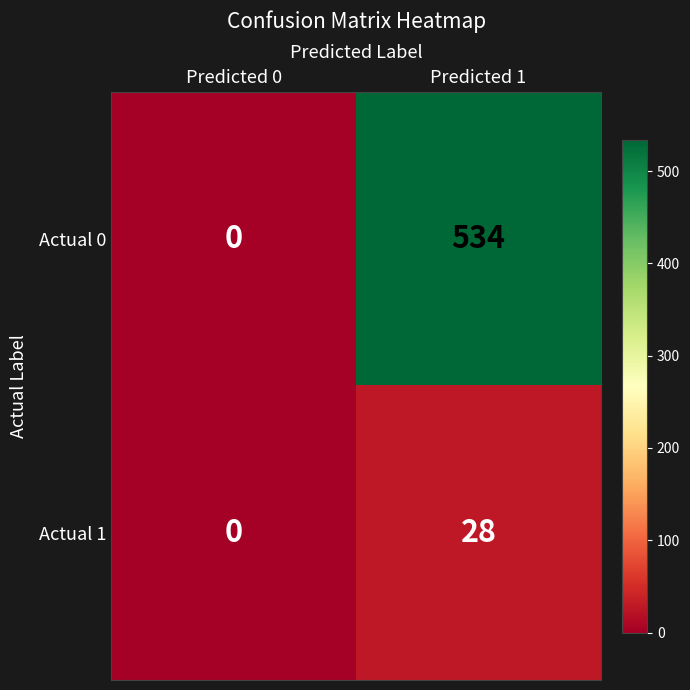

Reading left to right, transcribe all the data shown in this chart.

Actual 0: Predicted 0=0	Predicted 1=534
Actual 1: Predicted 0=0	Predicted 1=28